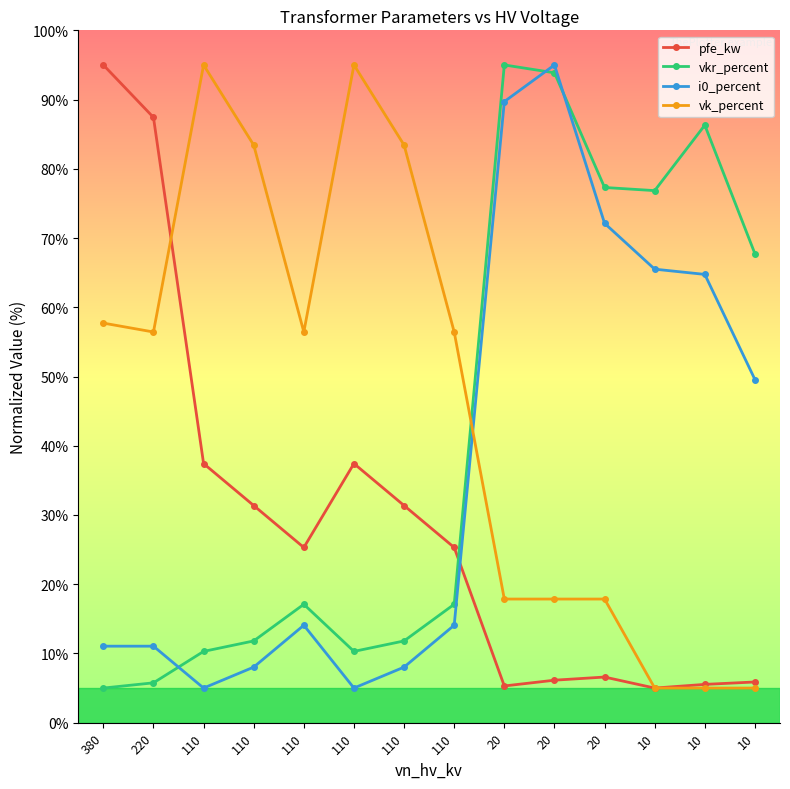

What are all the series names shown in the legend?

pfe_kw, vkr_percent, i0_percent, vk_percent